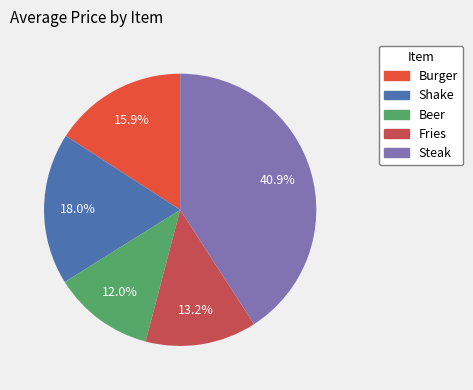

Which category has the smallest portion of the pie?

Beer